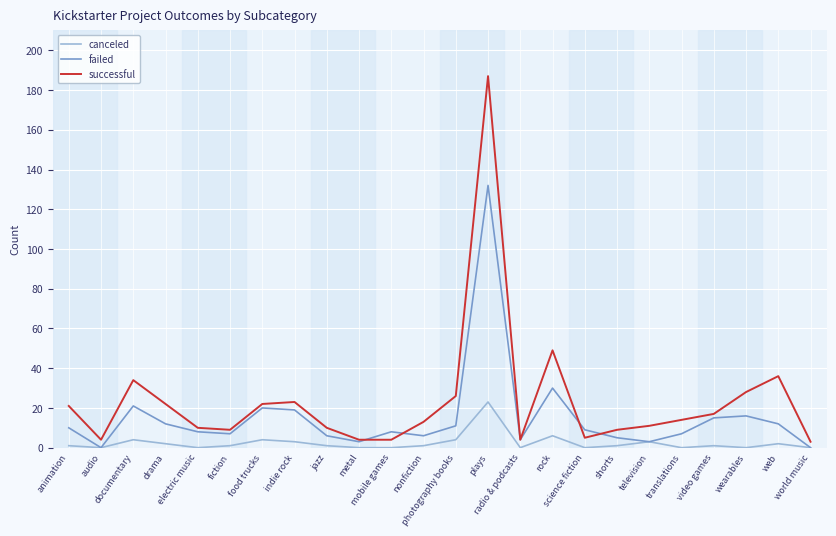

What is the difference between the maximum and second lowest values in the successful series?

183